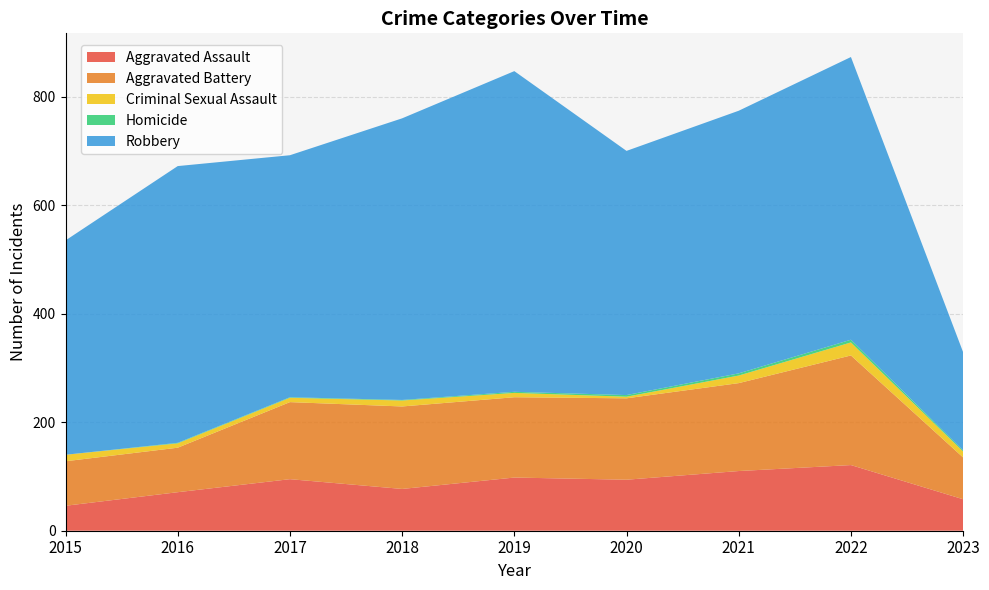

Reading left to right, transcribe all the data shown in this chart.

Aggravated Assault: 2015=46	2016=71	2017=95	2018=77	2019=98	2020=94	2021=110	2022=121	2023=58
Aggravated Battery: 2015=82	2016=82	2017=142	2018=152	2019=148	2020=150	2021=162	2022=202	2023=77
Criminal Sexual Assault: 2015=12	2016=8	2017=8	2018=11	2019=8	2020=3	2021=14	2022=24	2023=11
Homicide: 2015=0	2016=1	2017=1	2018=1	2019=2	2020=3	2021=4	2022=5	2023=2
Robbery: 2015=395	2016=510	2017=446	2018=519	2019=591	2020=450	2021=484	2022=521	2023=181